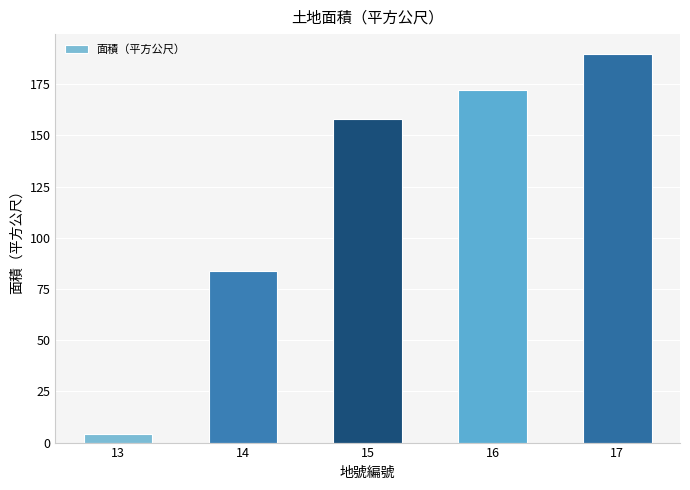

Which category has the lowest value across all series?

13